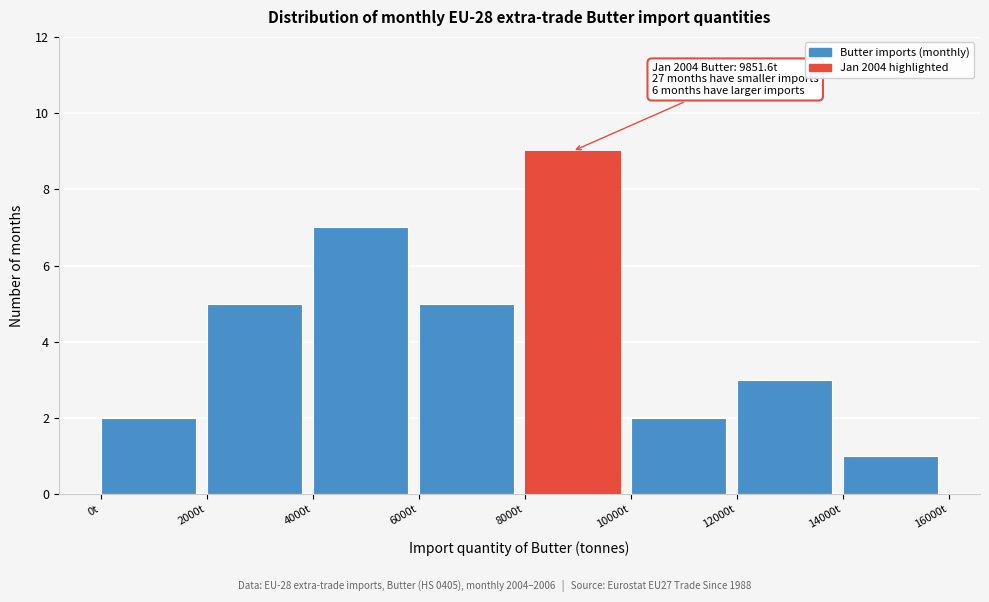

Which range on the x-axis has the tallest bar?

8000 to 10000